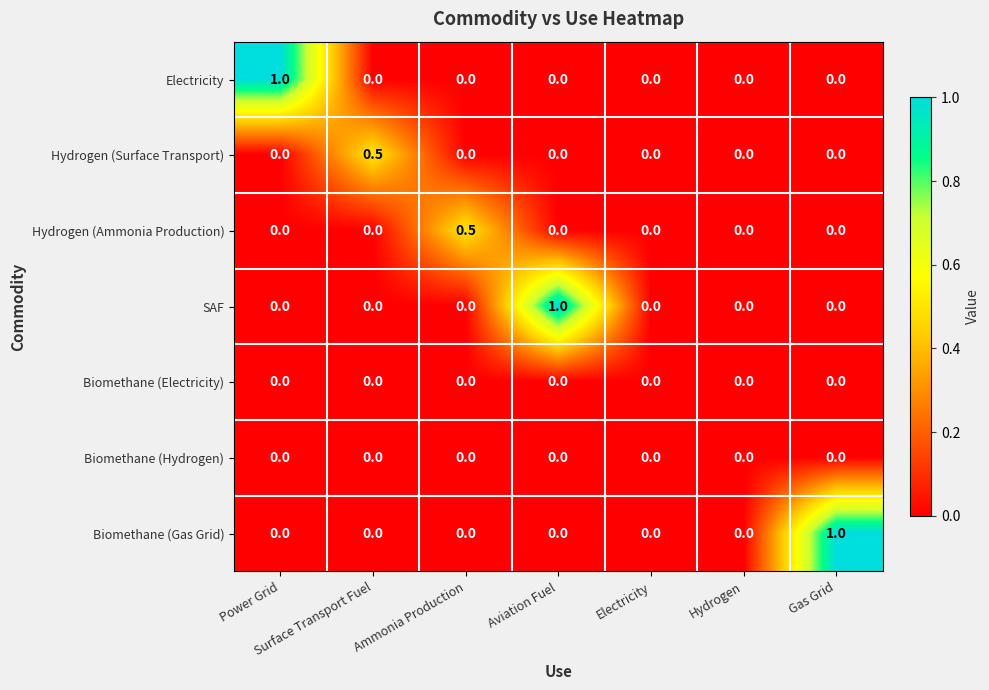

What is the sum of all Electricity values?

1.0